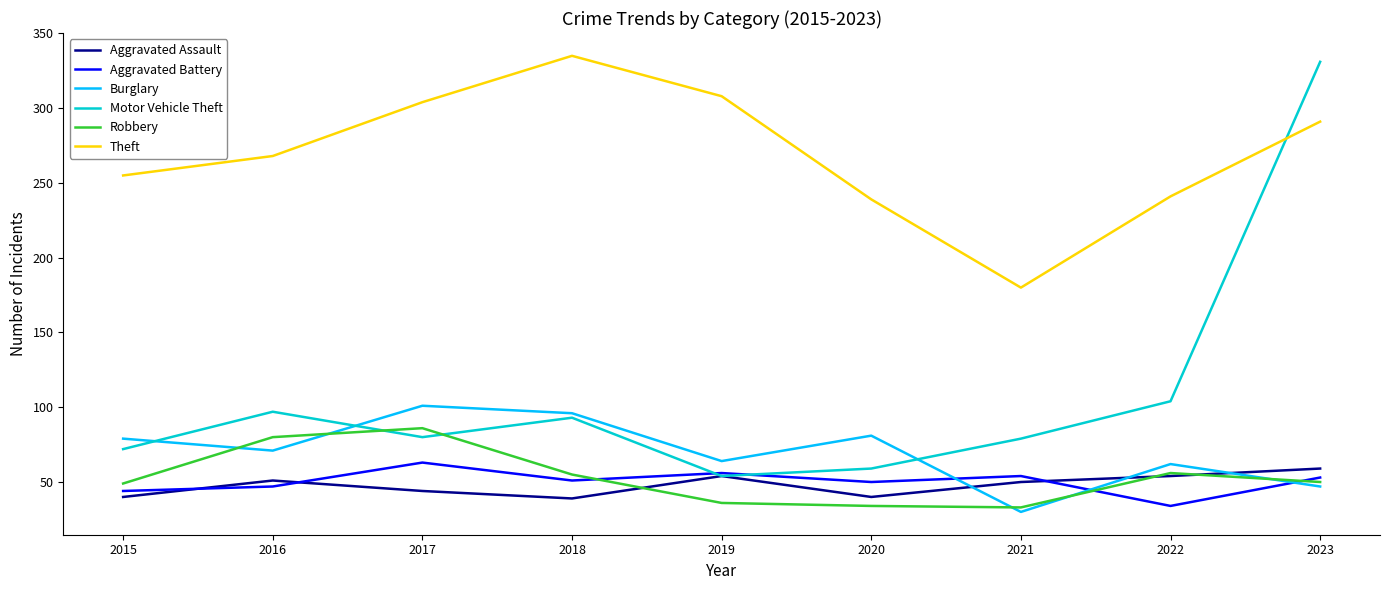

How many series are shown in this chart?

6